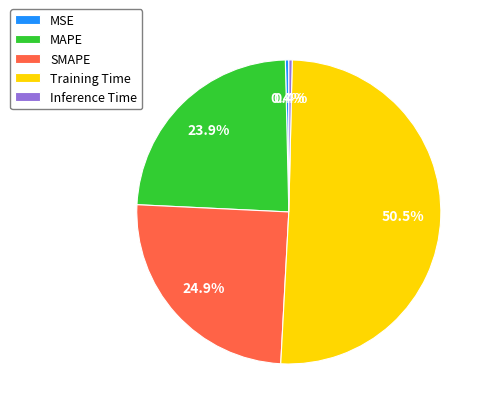

What is the largest slice in the pie chart?

Training Time